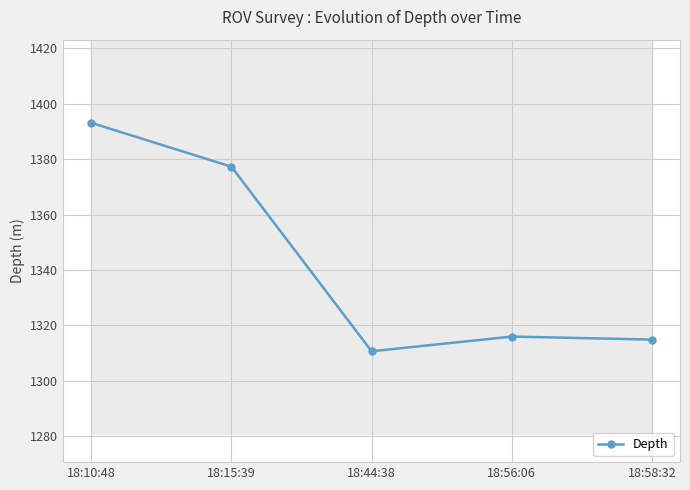

Is this an area chart (filled region under the line)?

No